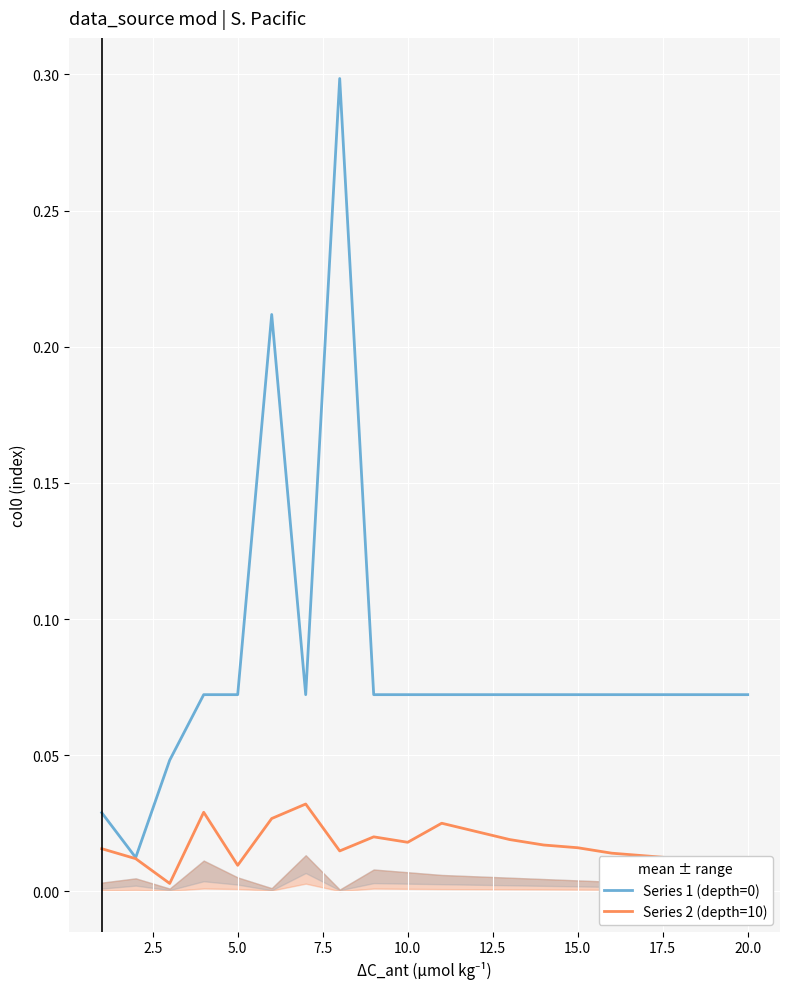

How many lines are shown in the chart?

2